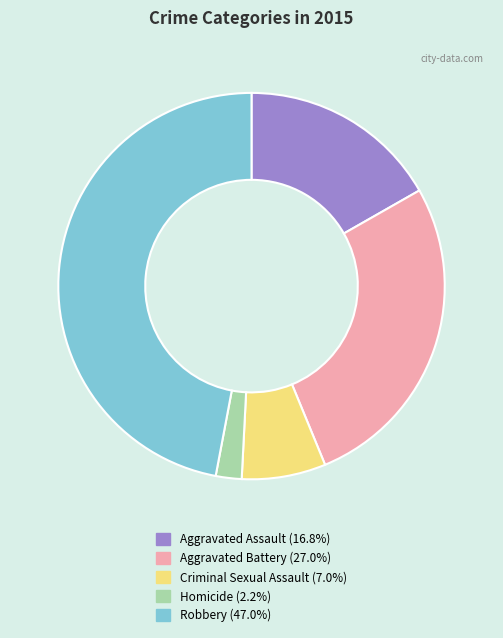

Rank the categories by value from highest to lowest.

Robbery, Aggravated Battery, Aggravated Assault, Criminal Sexual Assault, Homicide